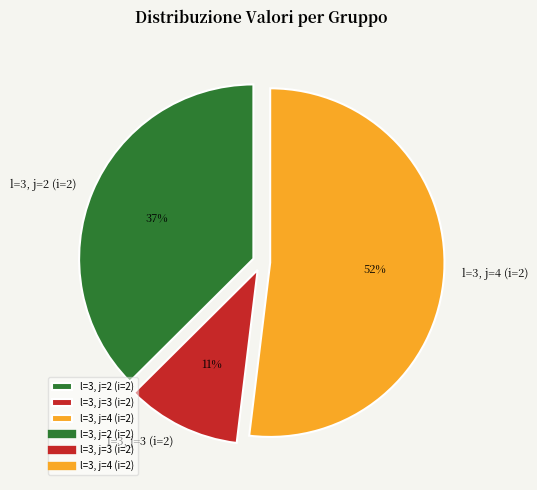

True or false: l=3, j=2 (i=2) accounts for 52% of the total.

False